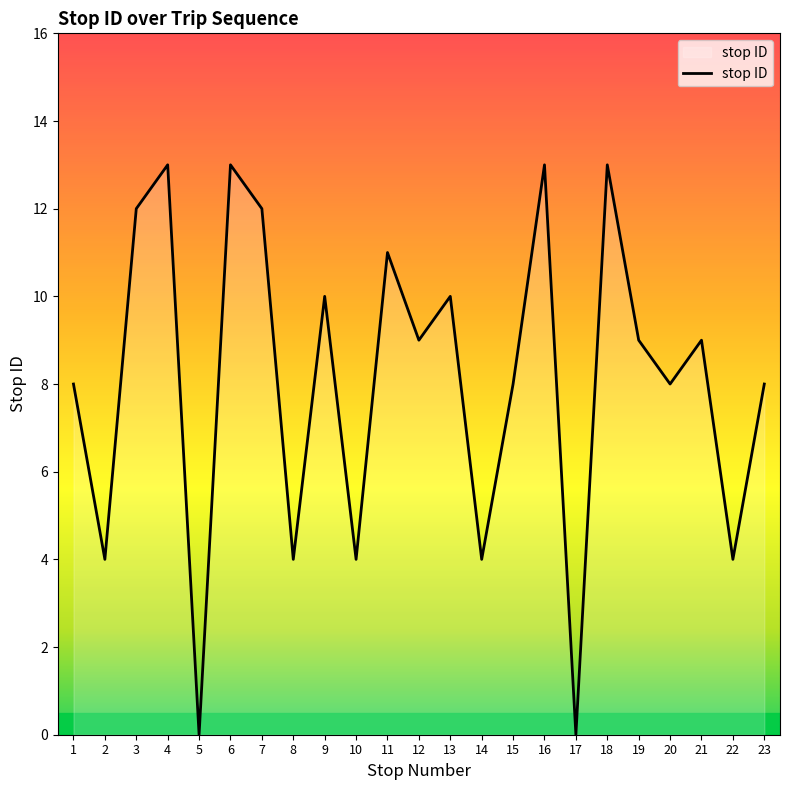

What is the change in value from 4 to 10?

-9